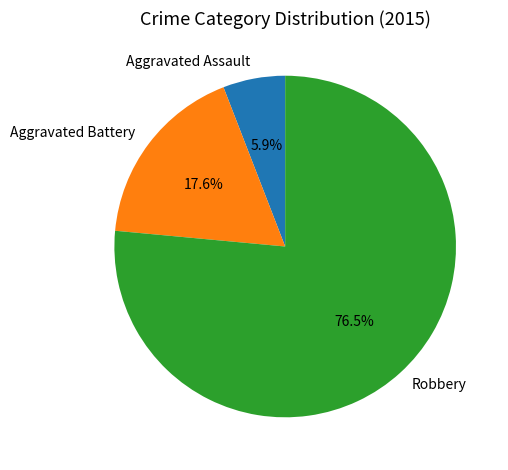

How many segments does this pie chart have?

3